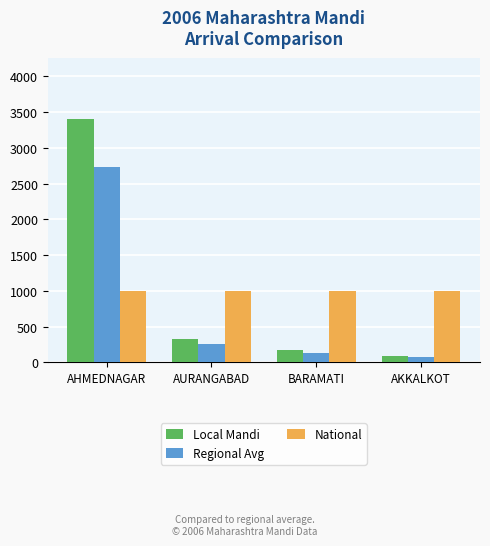

Rank the series by their maximum value, from lowest to highest.

National, Regional Avg, Local Mandi